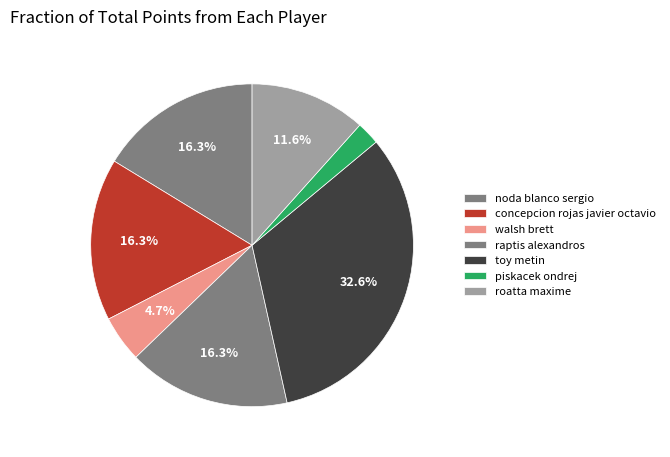

Count the number of slices in the pie.

7